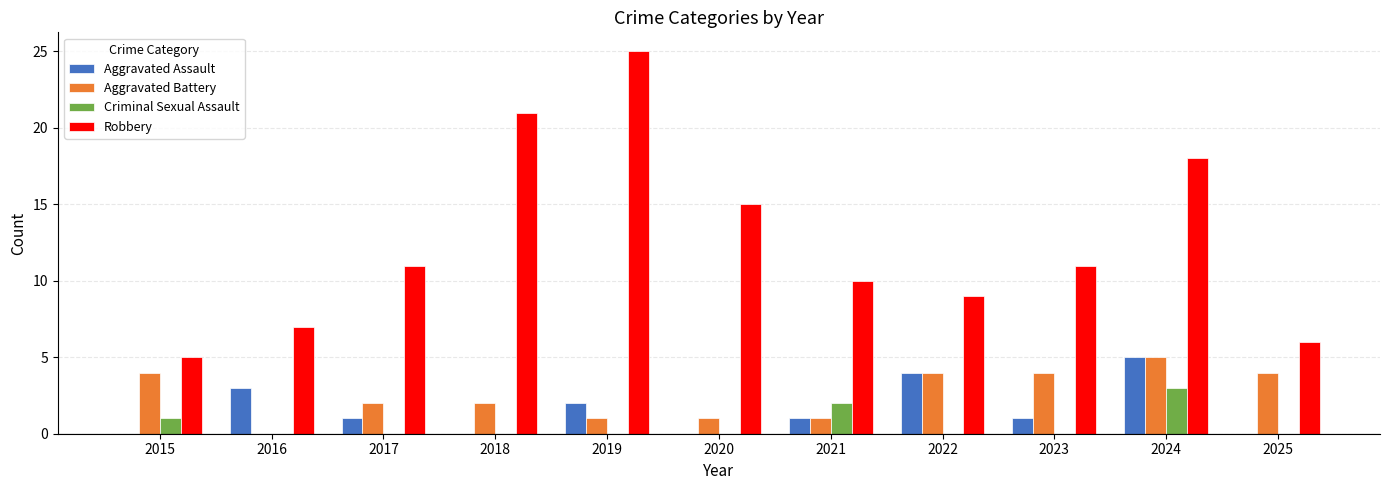

Count the number of categories in the chart.

11